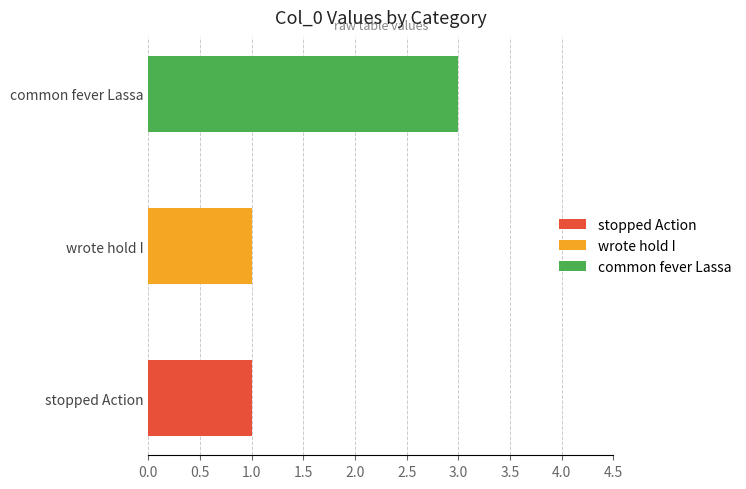

What is the total value across all series at common fever Lassa?

3